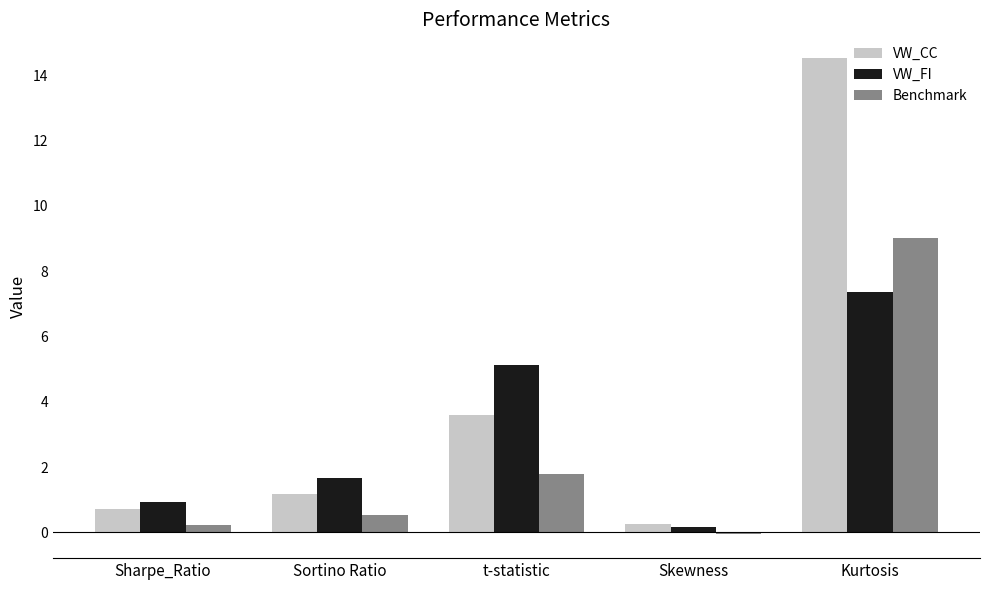

Reading left to right, transcribe all the data shown in this chart.

VW_CC: Sharpe_Ratio=0.7	Sortino Ratio=1.2	t-statistic=3.6	Skewness=0.3	Kurtosis=14.5
VW_FI: Sharpe_Ratio=0.9	Sortino Ratio=1.7	t-statistic=5.1	Skewness=0.2	Kurtosis=7.4
Benchmark: Sharpe_Ratio=0.2	Sortino Ratio=0.5	t-statistic=1.8	Skewness=-0.1	Kurtosis=9.0